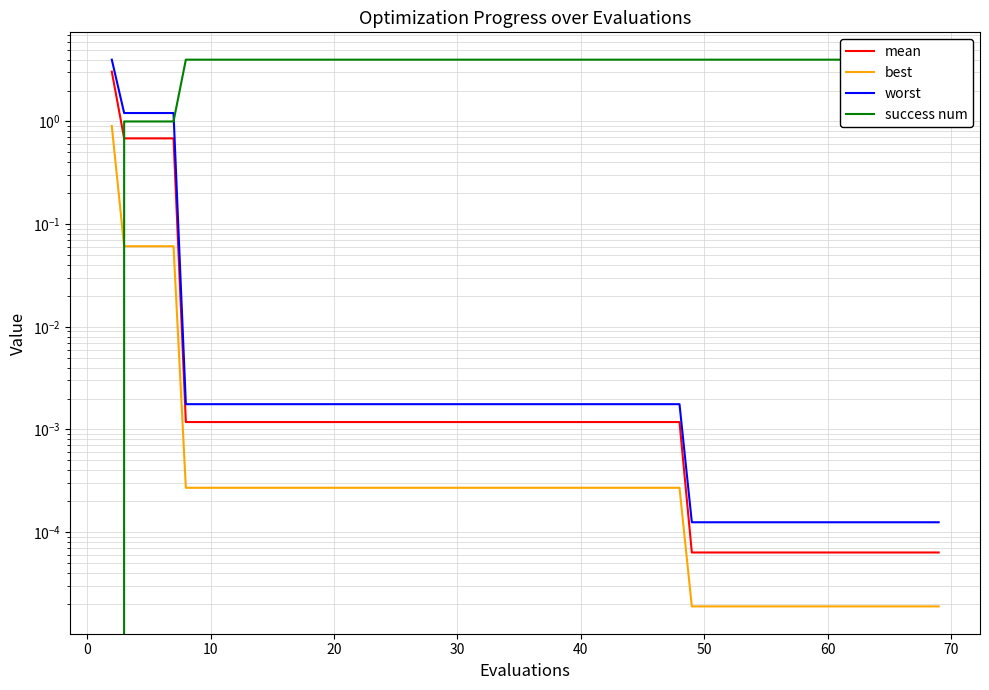

Reading left to right, extract all data points from this chart.

mean: 3.1	0.7	0.7	0.0	0.0	0.0	0.0	0.0	0.0	0.0	0.0	0.0	0.0	0.0	0.0	0.0	0.0	0.0	0.0	0.0
best: 0.9	0.1	0.1	0.0	0.0	0.0	0.0	0.0	0.0	0.0	0.0	0.0	0.0	0.0	0.0	0.0	0.0	0.0	0.0	0.0
worst: 4.0	1.2	1.2	0.0	0.0	0.0	0.0	0.0	0.0	0.0	0.0	0.0	0.0	0.0	0.0	0.0	0.0	0.0	0.0	0.0
success num: 0.0	1.0	1.0	4.0	4.0	4.0	4.0	4.0	4.0	4.0	4.0	4.0	4.0	4.0	4.0	4.0	4.0	4.0	4.0	4.0